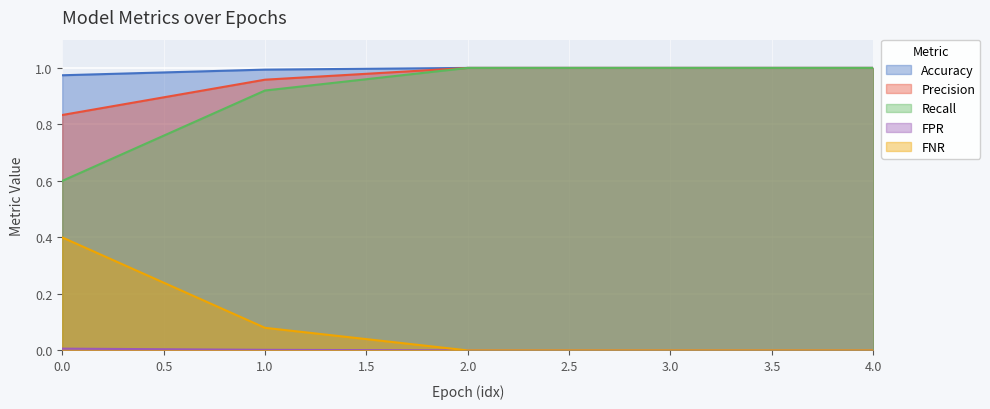

What position from the left is 3.0?

4